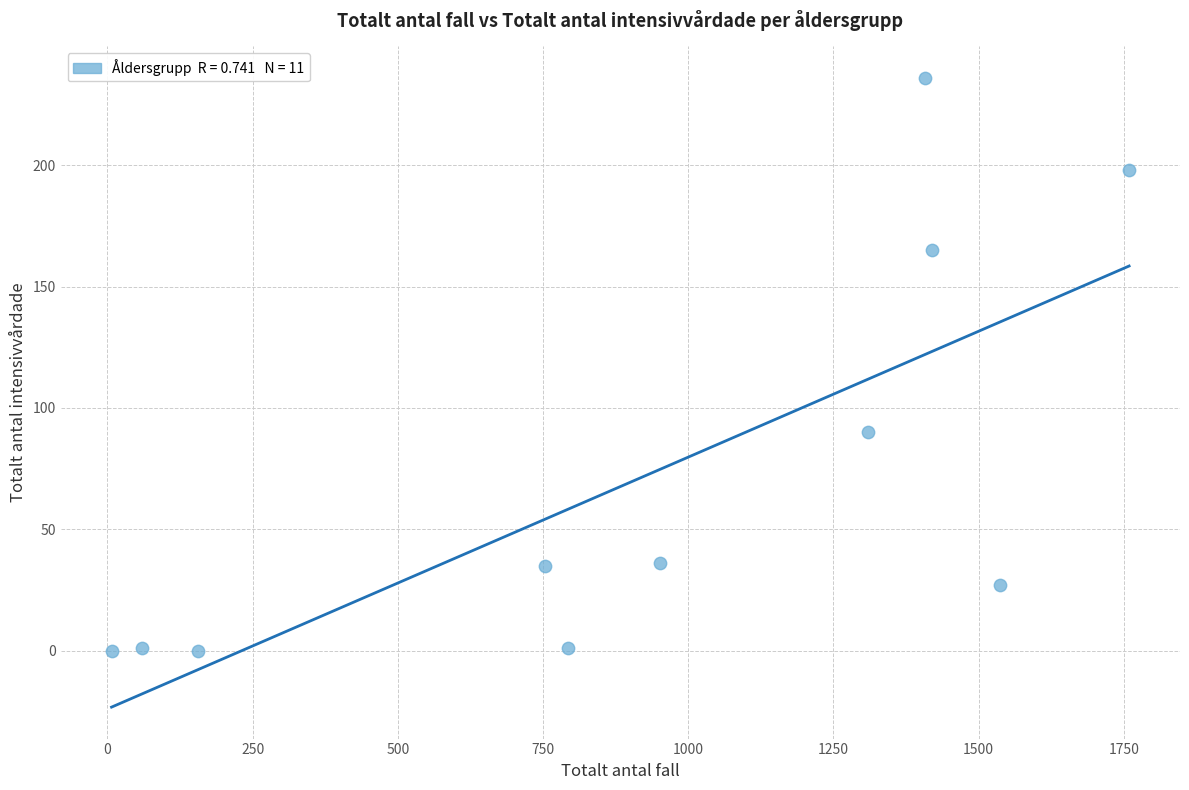

What is the average Y value?

72